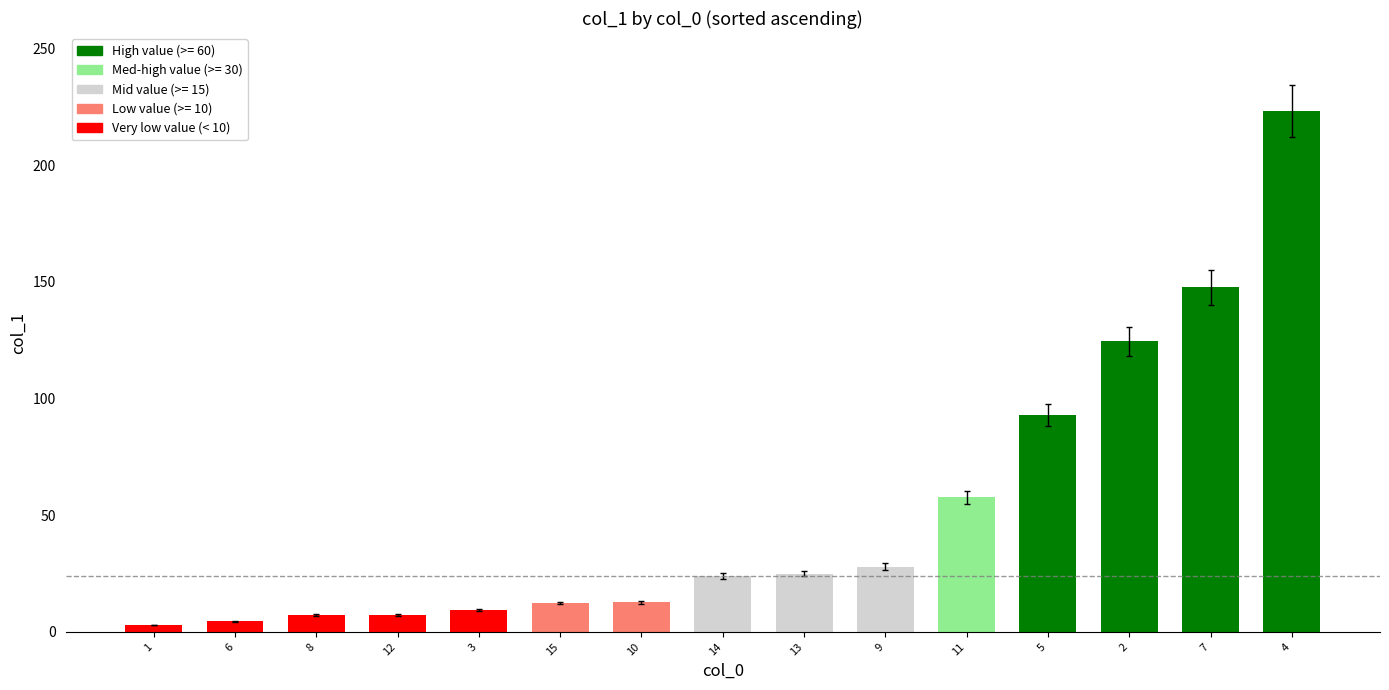

What is the maximum value shown in the chart?

223.1